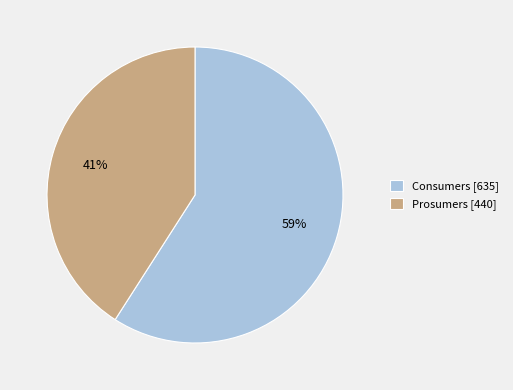

The Consumers slice represents 70% of the pie. True or false?

False